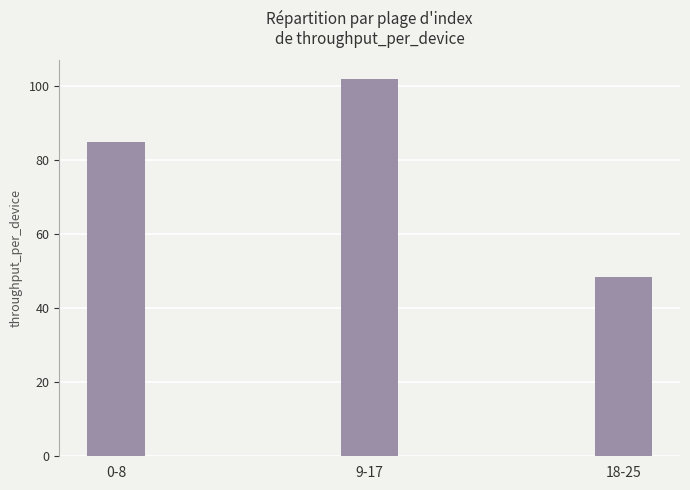

List the labels in order of value, largest first.

9-17, 0-8, 18-25